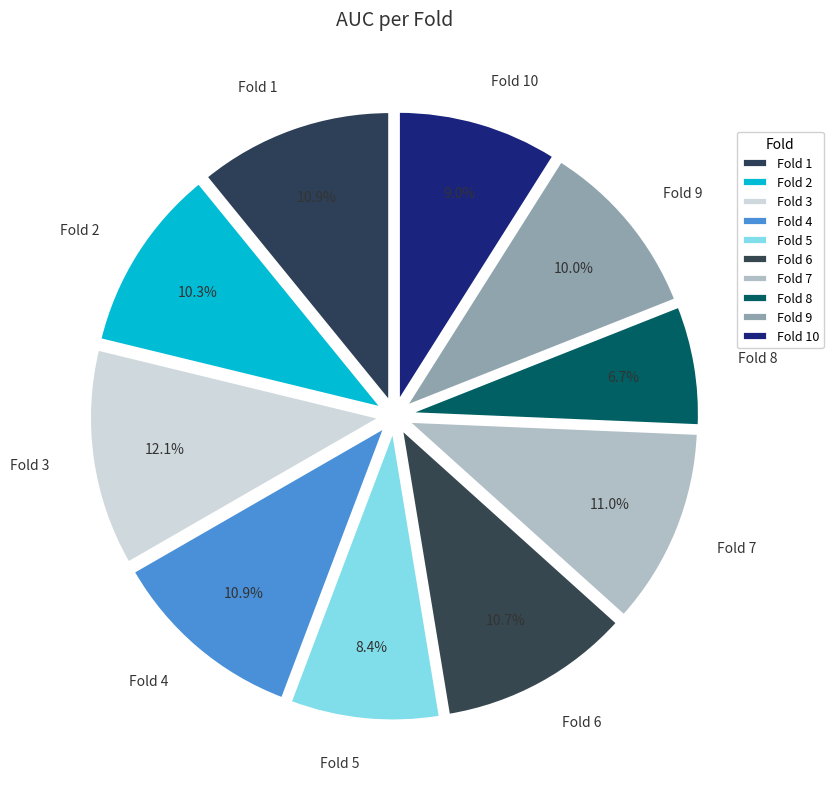

To the nearest percent, what percentage of the pie is Fold 9?

10%